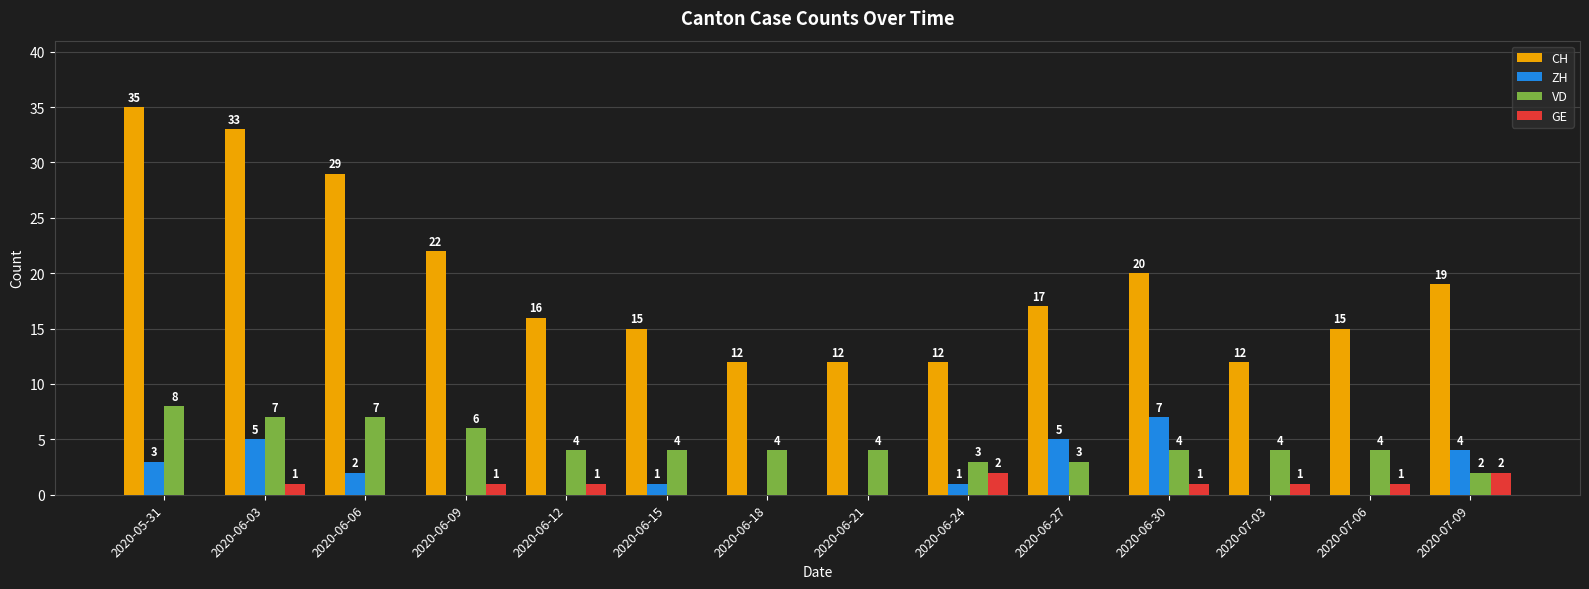

Are the bars grouped side by side (vs. stacked)?

Yes